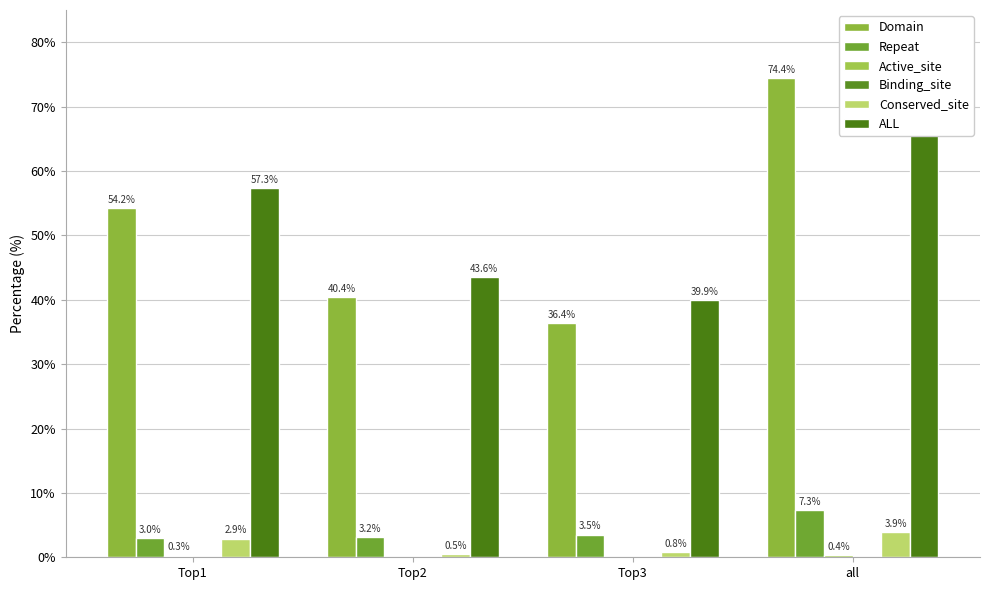

At which category is the sum across all series the highest?

all